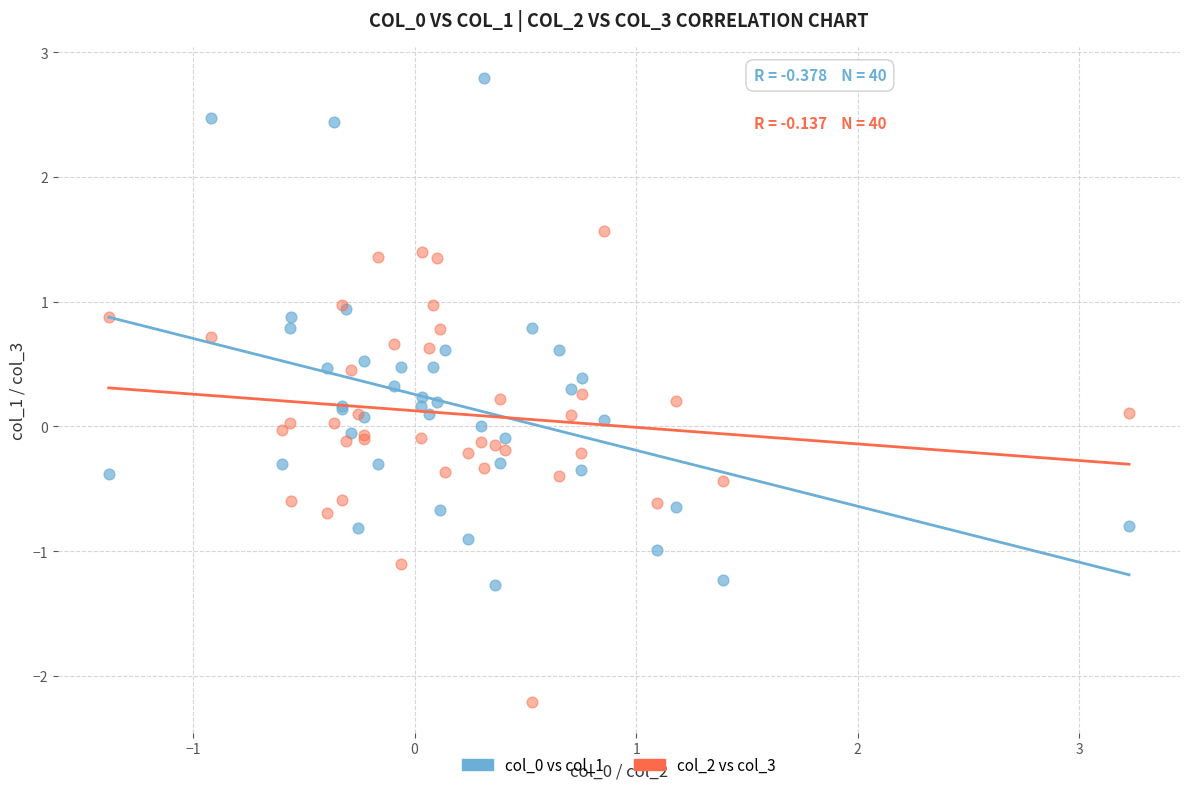

Which series reaches the minimum Y coordinate?

col_2 vs col_3